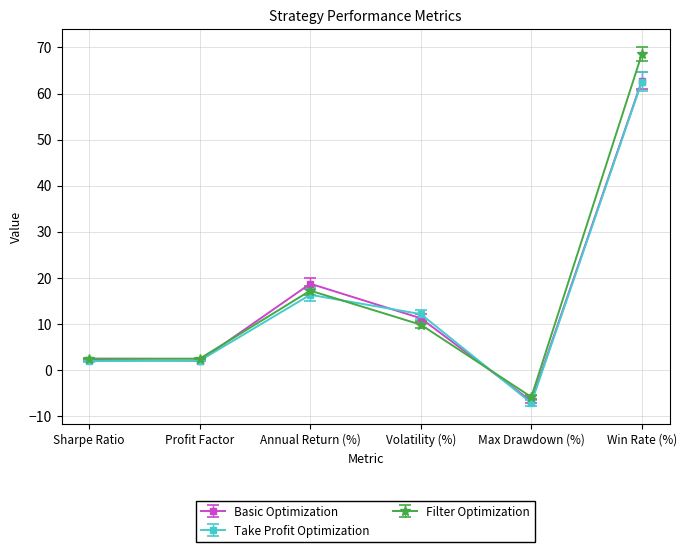

What are all the series names shown in the legend?

Basic Optimization, Take Profit Optimization, Filter Optimization